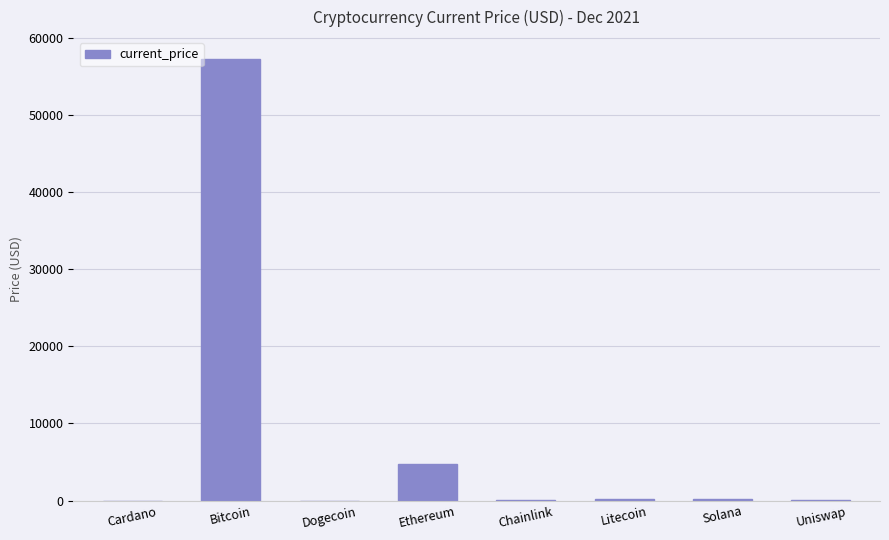

What is the change in value from Chainlink to Solana?

+189.3